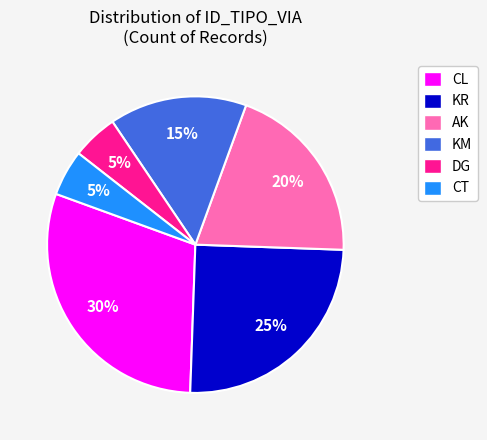

Do DG and AK together represent more than half of the pie?

No